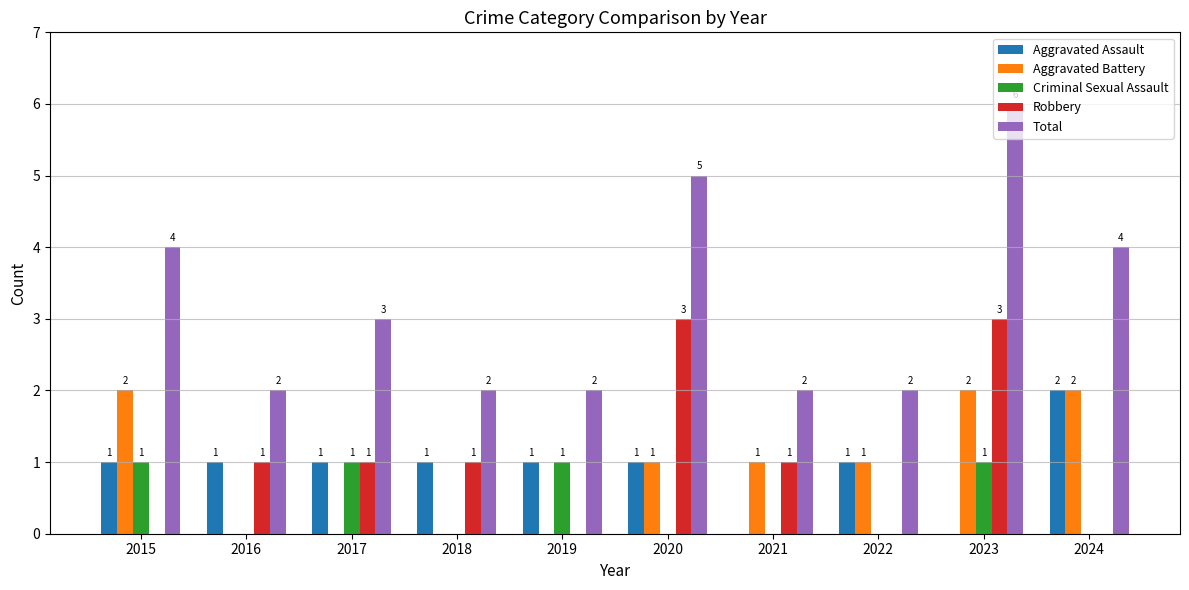

Which category has the highest value across all series?

2023